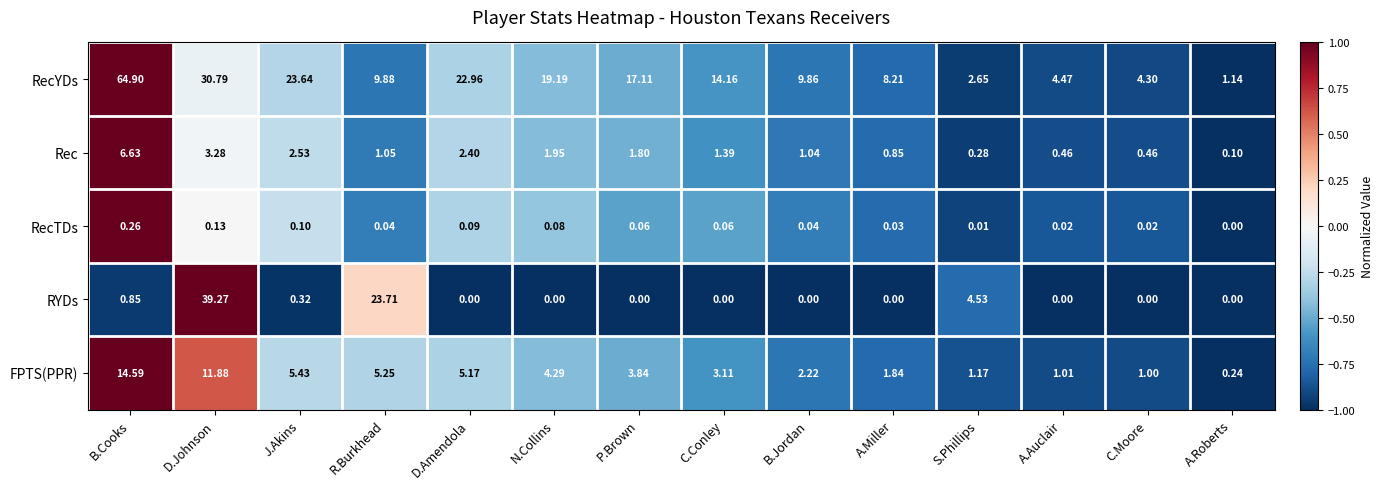

Between B.Cooks and D.Amendola, which series saw the biggest shift?

RecYDs